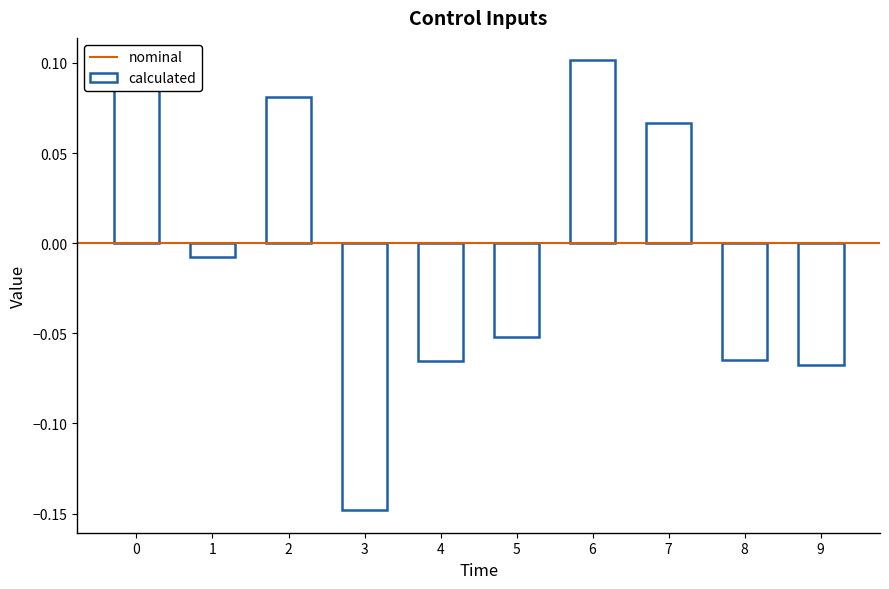

Where is the data nearest to the value 0?

1